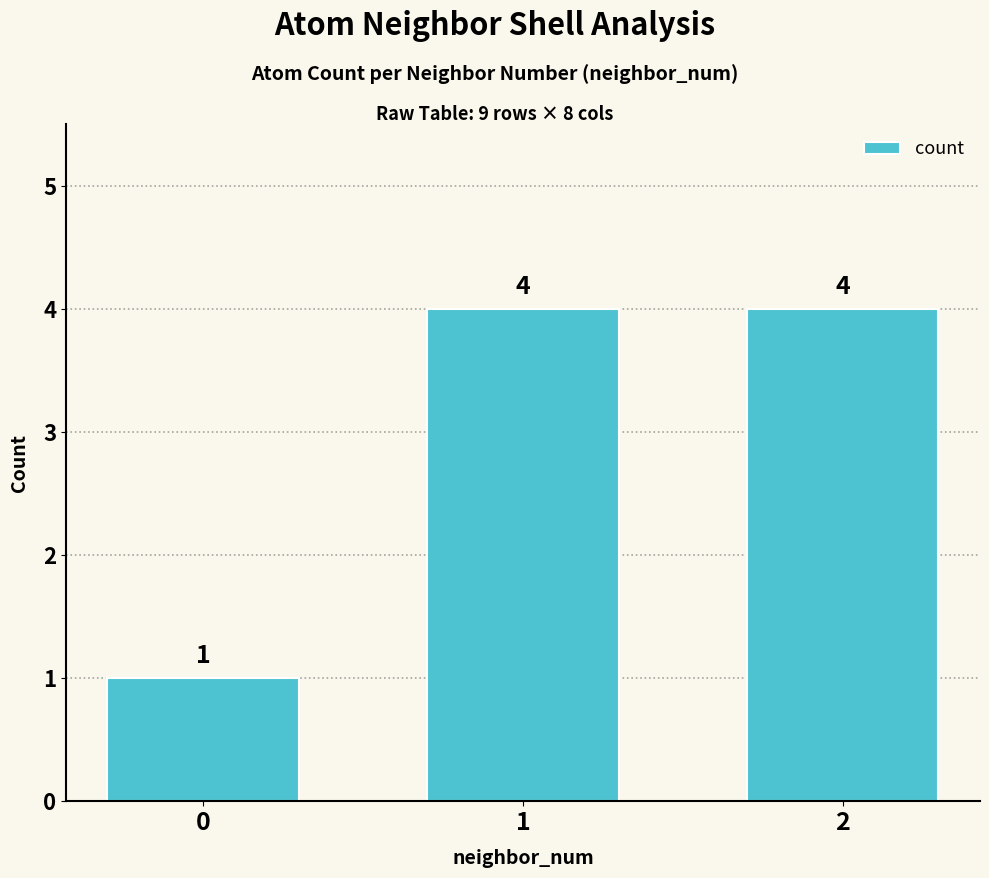

The chart shows a value of 1 at 0. True or false?

True